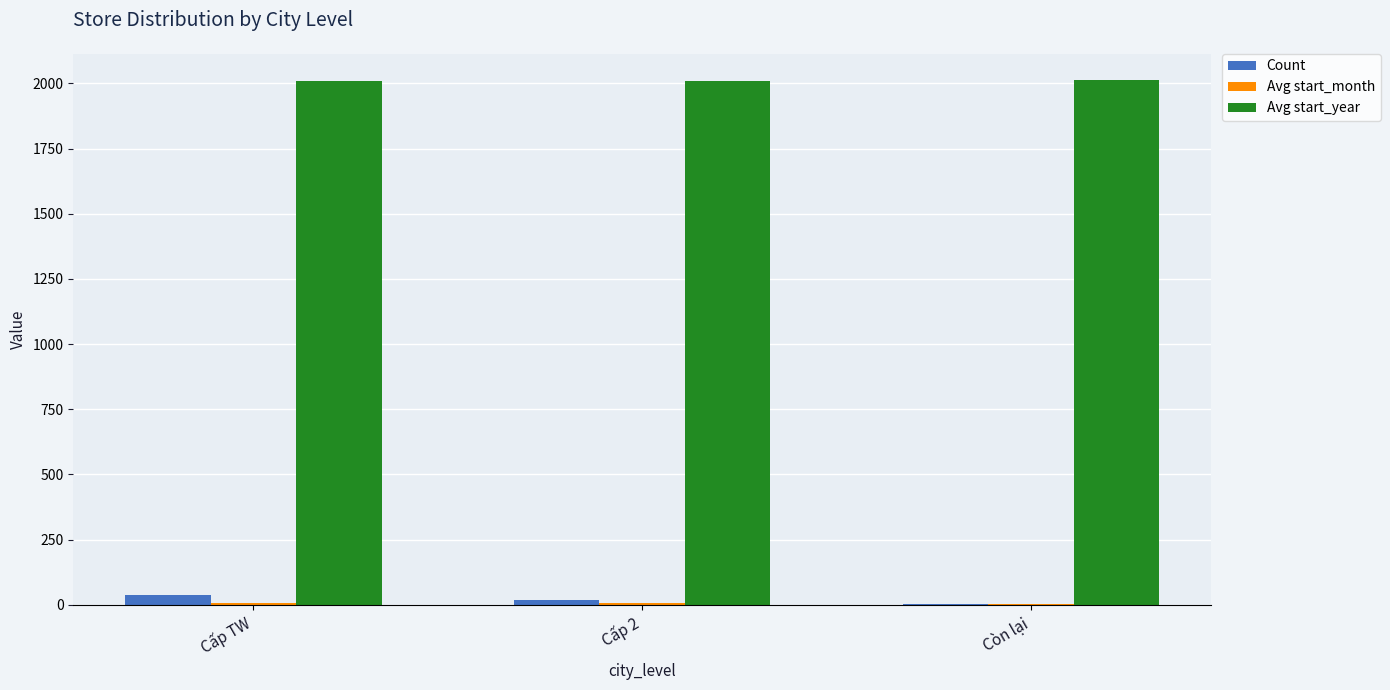

Is the value of Avg start_year at Còn lại greater than the value of Count at Cấp 2?

Yes